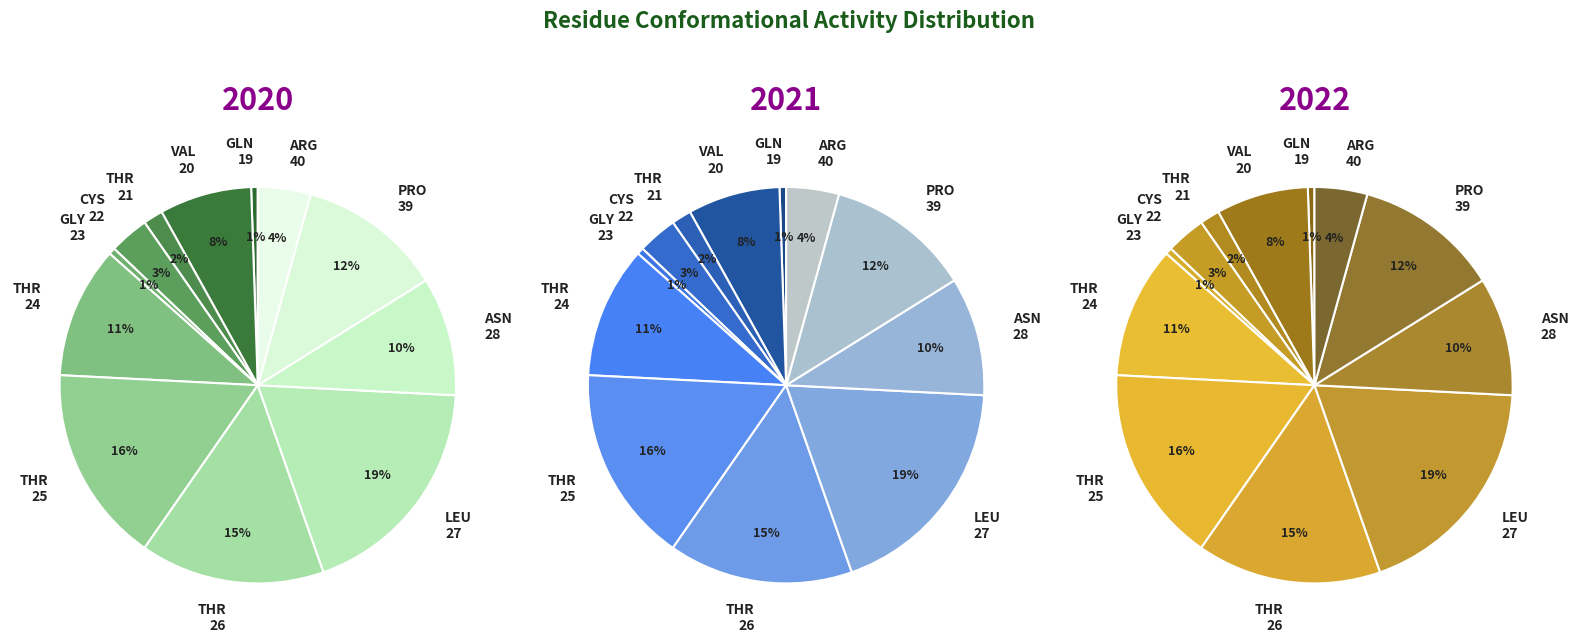

Rank the categories by value from highest to lowest.

ARG-40, PRO-39, ASN-28, LEU-27, THR-26, THR-25, THR-24, GLY-23, CYS-22, THR-21, VAL-20, GLN-19